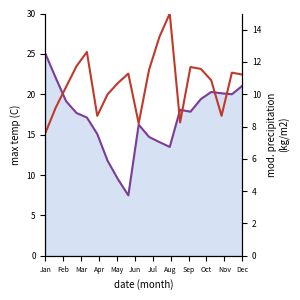

What is the total value across all series at 14?

29.5